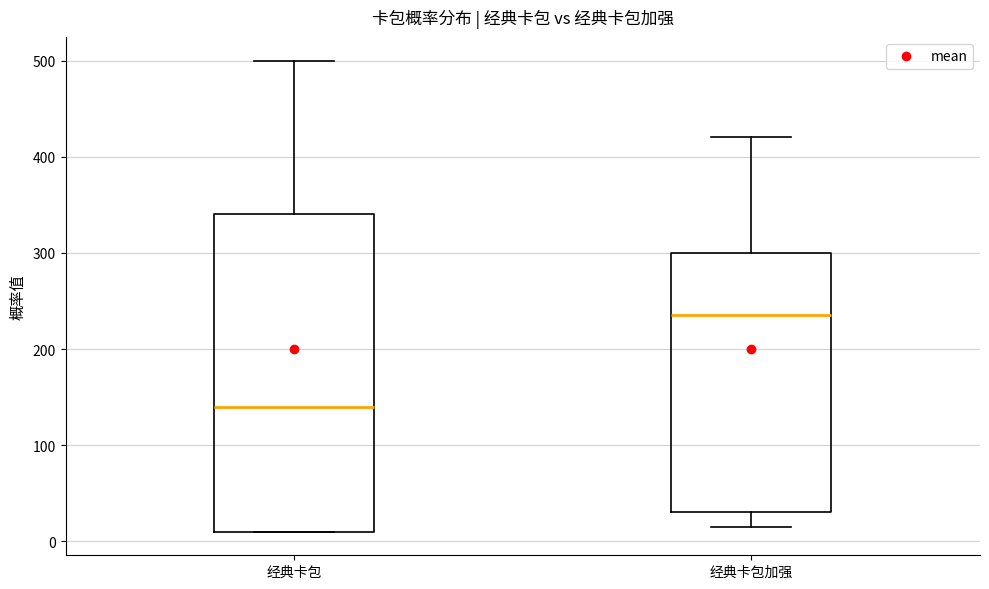

Comparing the boxes themselves (not the whiskers), which one is the tallest?

经典卡包